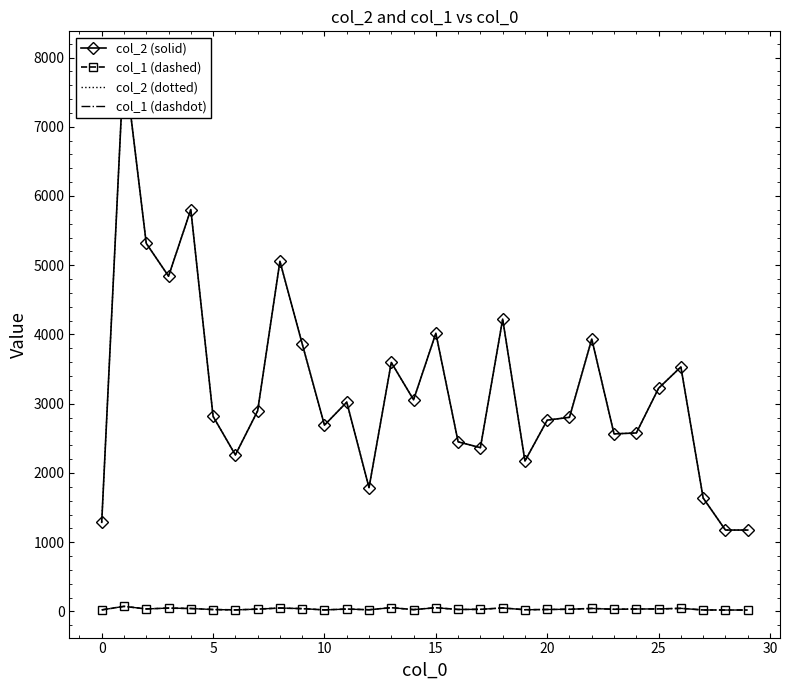

What is the difference between the maximum and second lowest values in the col_2 (solid) series?

6804